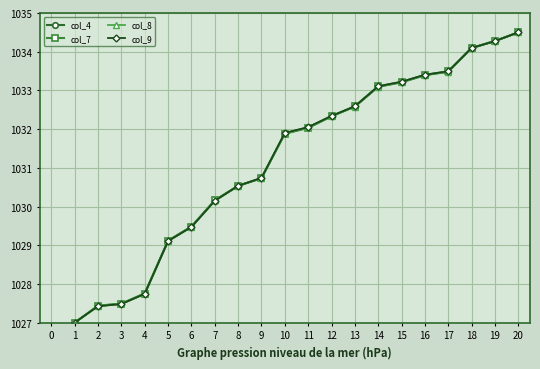

At which label does col_4 reach its peak?

20